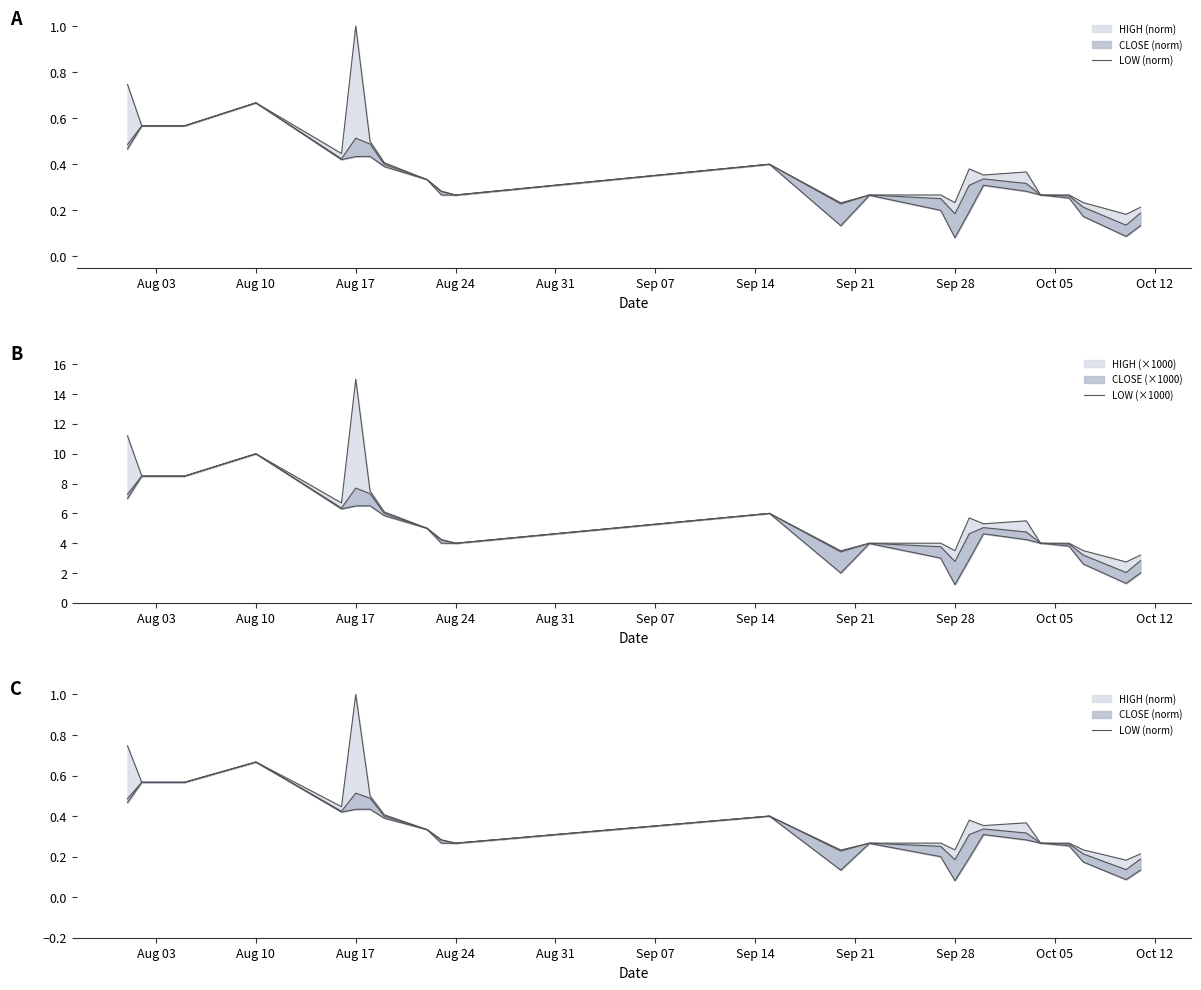

How many lines are shown in the chart?

2